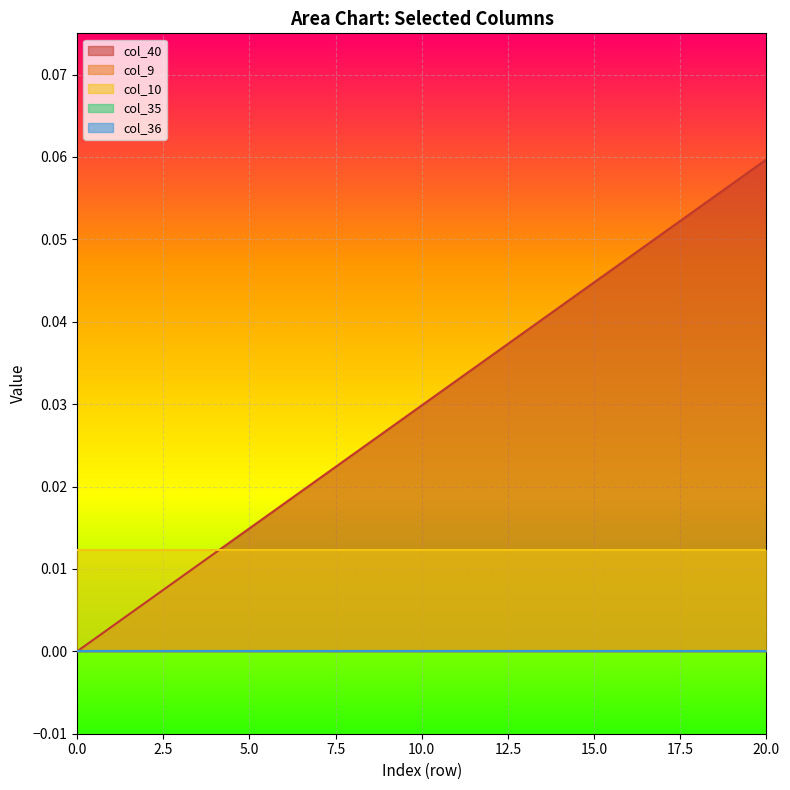

How many data points does each series have?

21